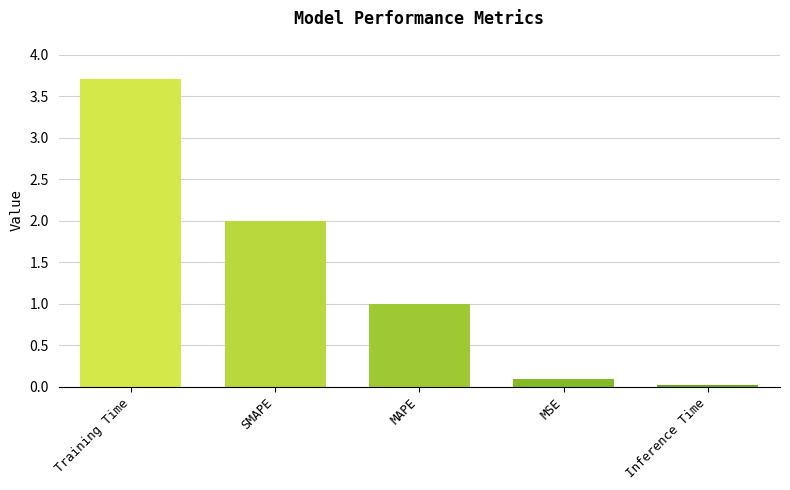

Count the number of values greater than 1.

3